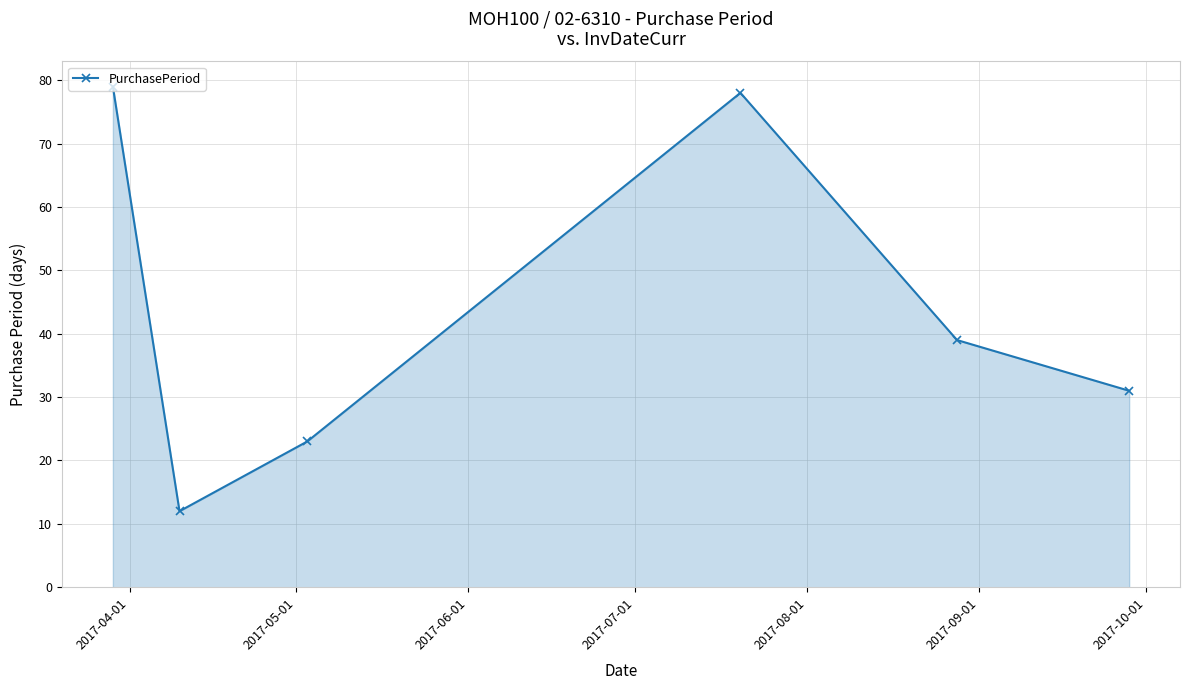

True or false: the data has more than 1 interior local peaks.

False